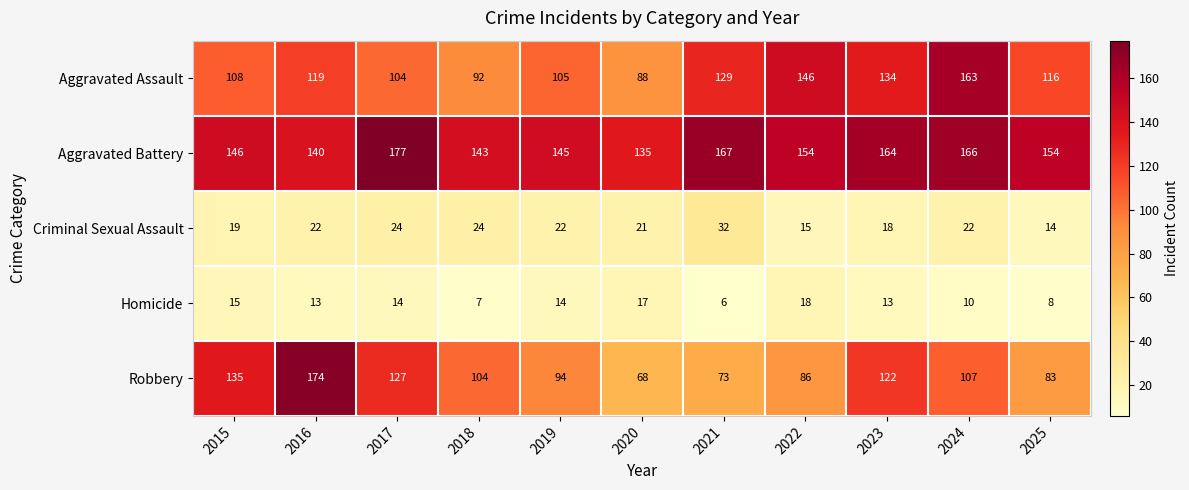

Which series has the largest total across all categories?

Aggravated Battery